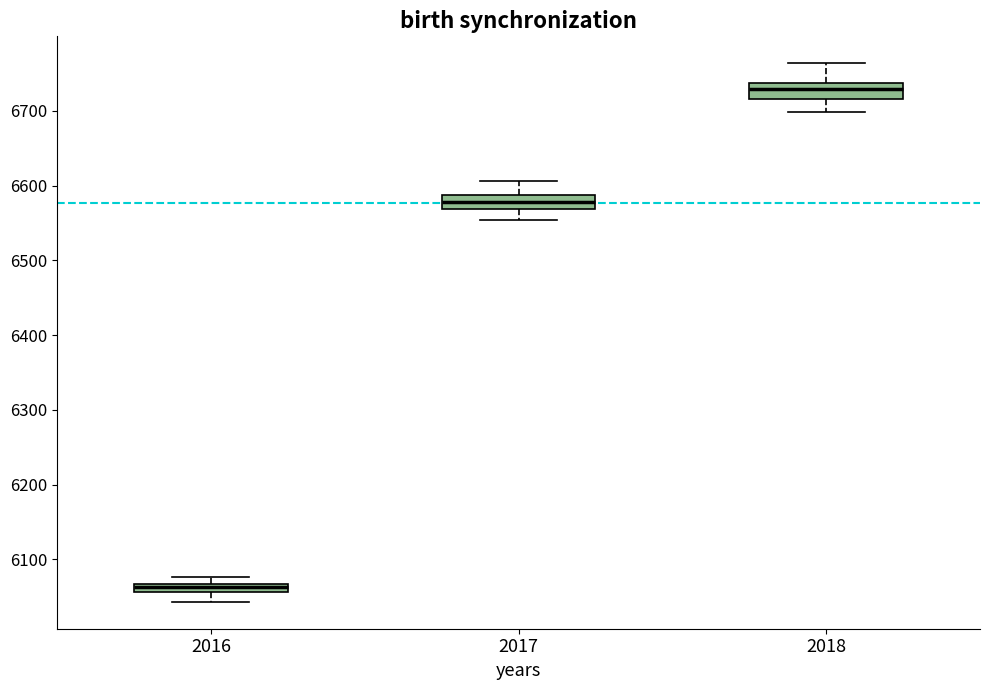

Which box has the lowest median line?

2016